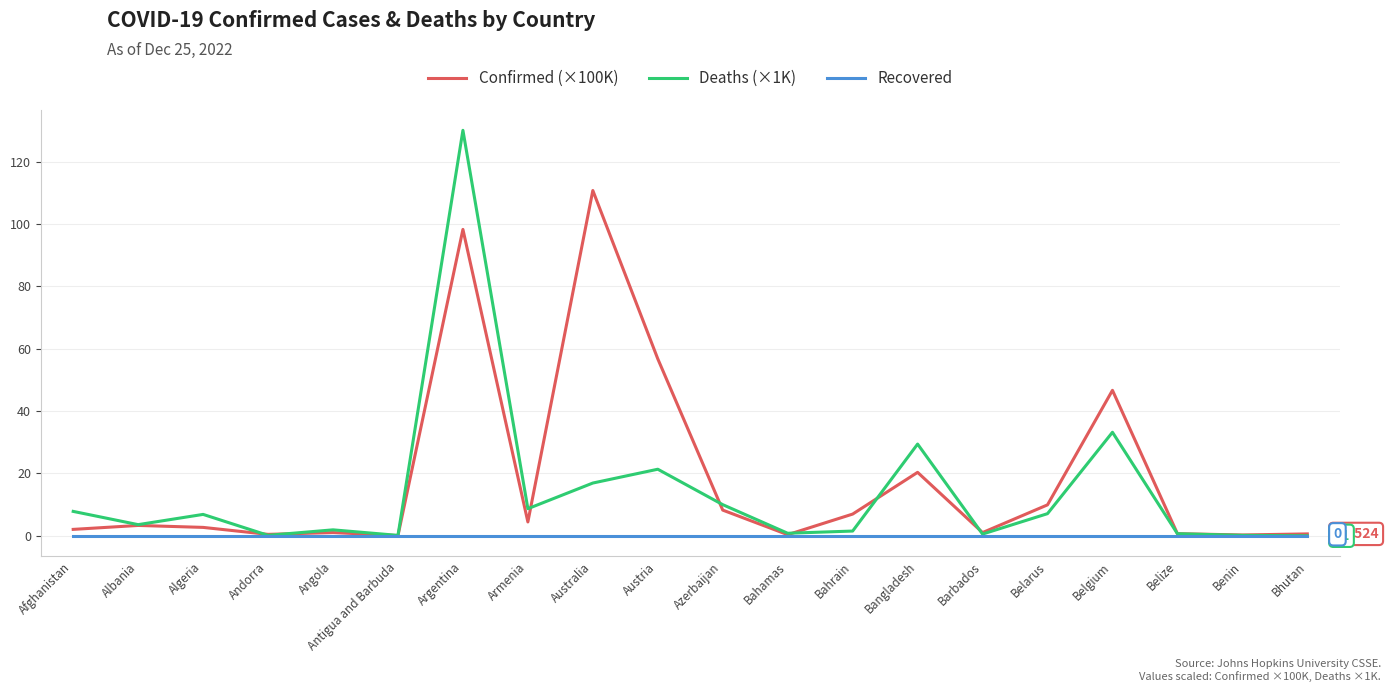

What is the highest value of the Deaths (×1K) series?

130.1